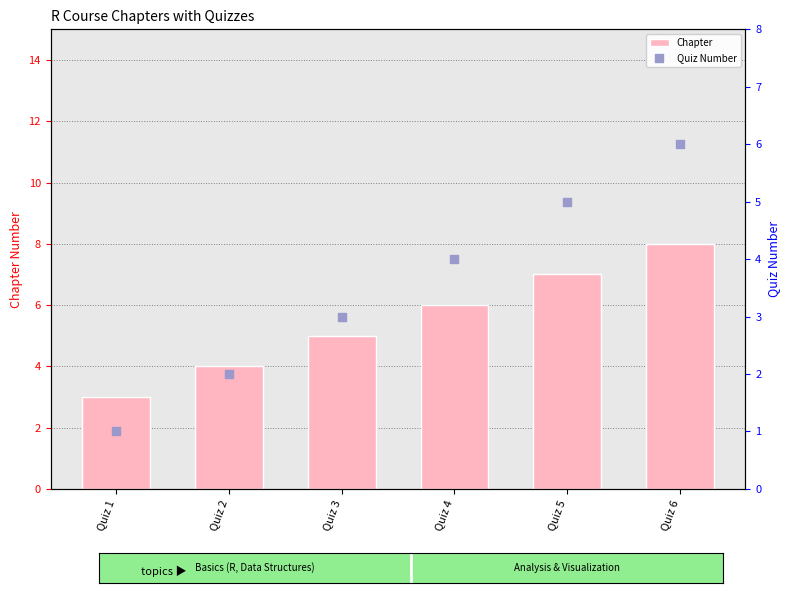

At which category is the sum across all series the highest?

Quiz 6